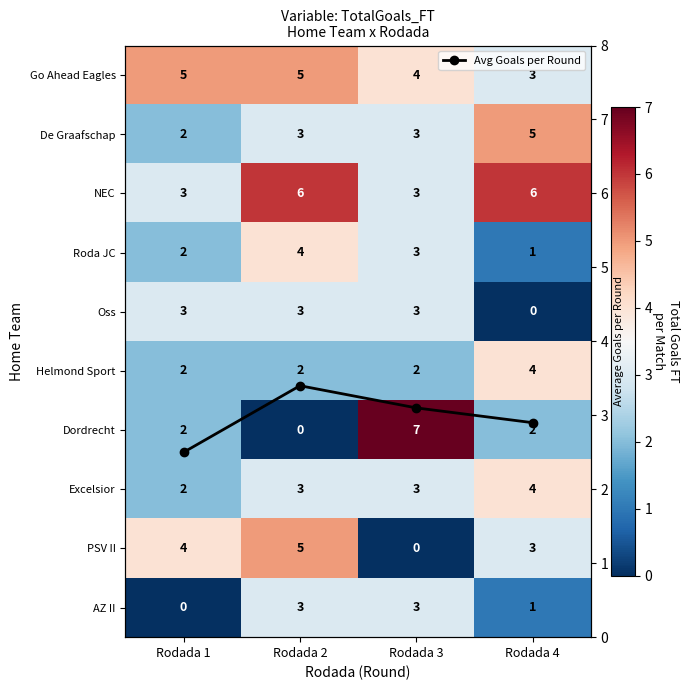

Where does the Excelsior series first go above 3?

Rodada 4